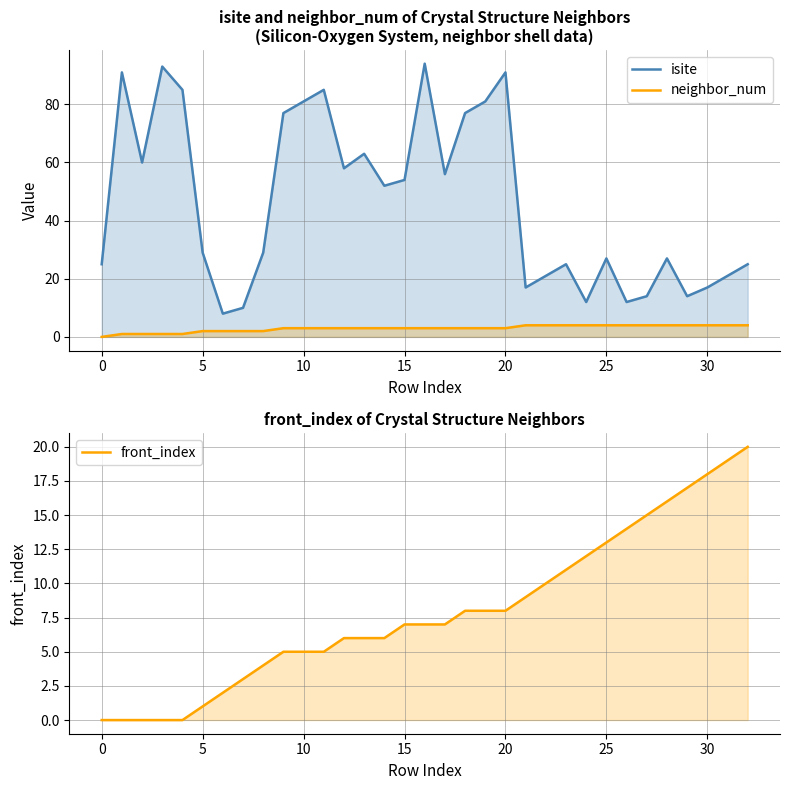

Which series ends up on top after the final intersection of isite and front_index?

isite